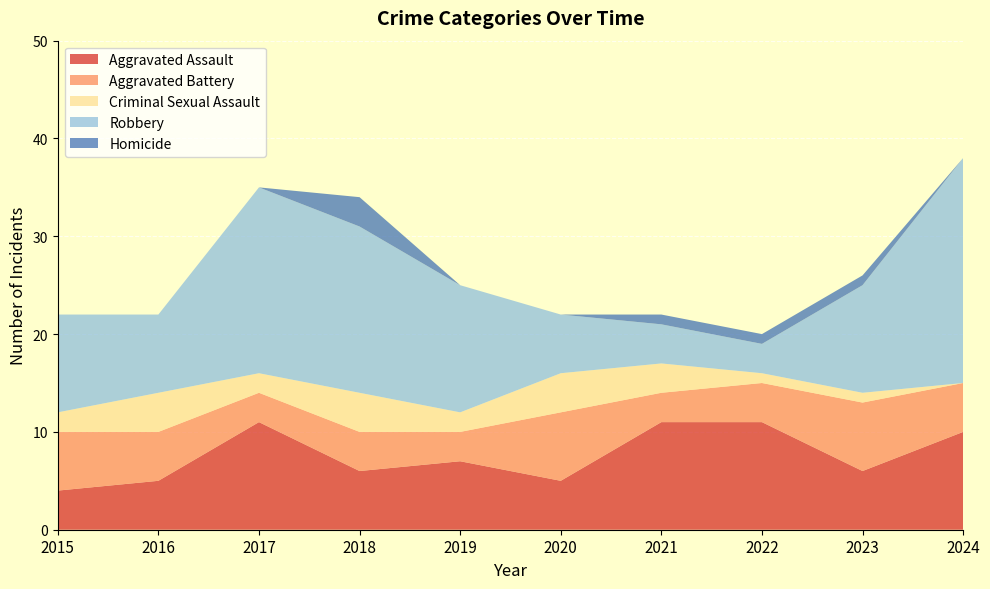

Reading left to right, what are all the values shown in this chart?

Aggravated Assault: 2015=4	2016=5	2017=11	2018=6	2019=7	2020=5	2021=11	2022=11	2023=6	2024=10
Aggravated Battery: 2015=6	2016=5	2017=3	2018=4	2019=3	2020=7	2021=3	2022=4	2023=7	2024=5
Criminal Sexual Assault: 2015=2	2016=4	2017=2	2018=4	2019=2	2020=4	2021=3	2022=1	2023=1	2024=0
Robbery: 2015=10	2016=8	2017=19	2018=17	2019=13	2020=6	2021=4	2022=3	2023=11	2024=23
Homicide: 2015=0	2016=0	2017=0	2018=3	2019=0	2020=0	2021=1	2022=1	2023=1	2024=0